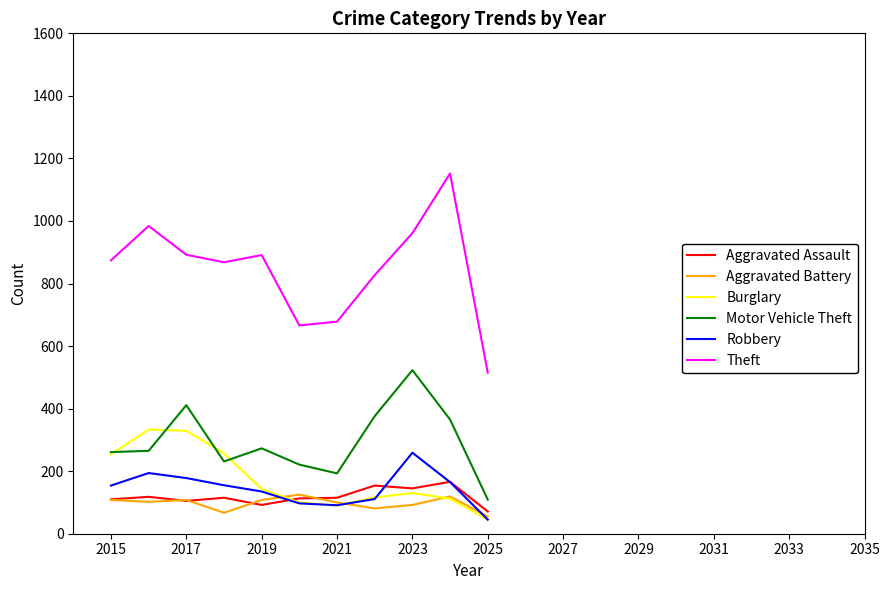

True or false: Robbery and Theft intersect in this chart.

False